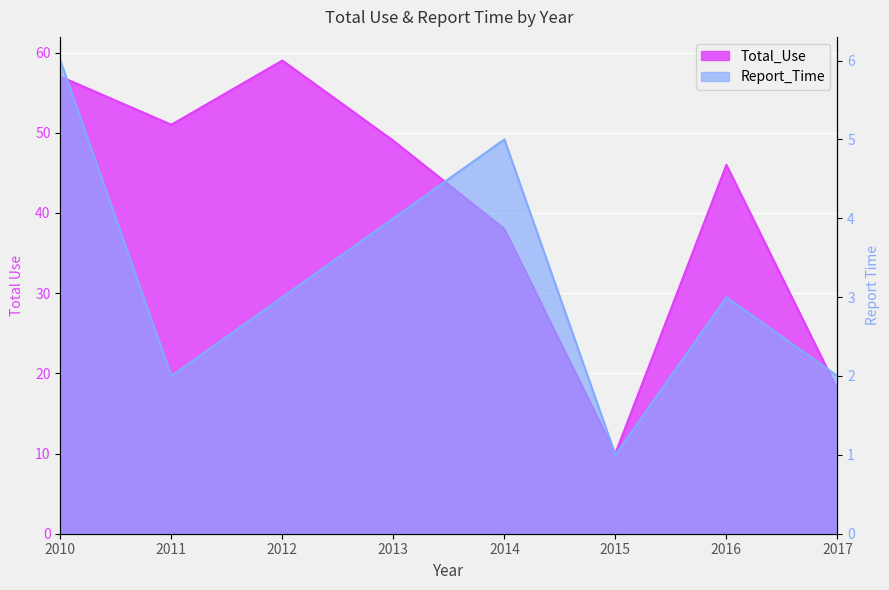

Where is the first local maximum for Total_Use?

2012